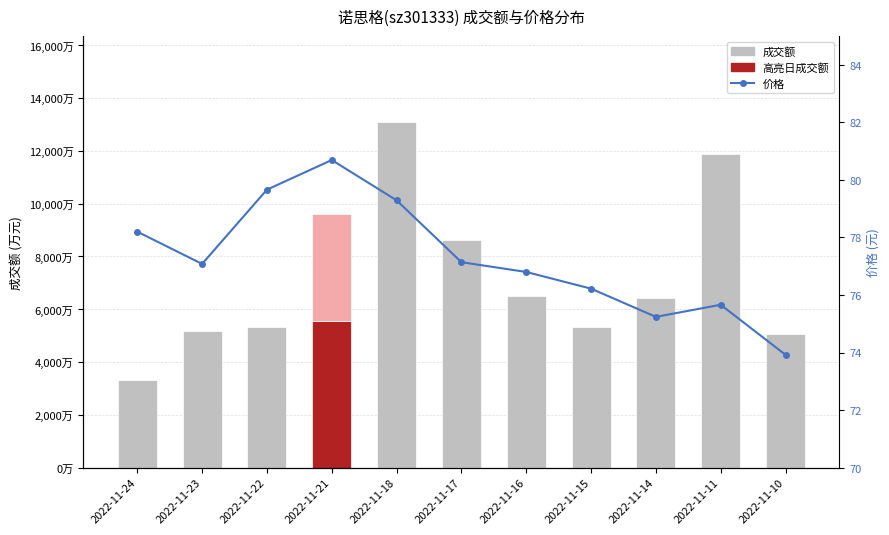

How many data points does each series have?

11